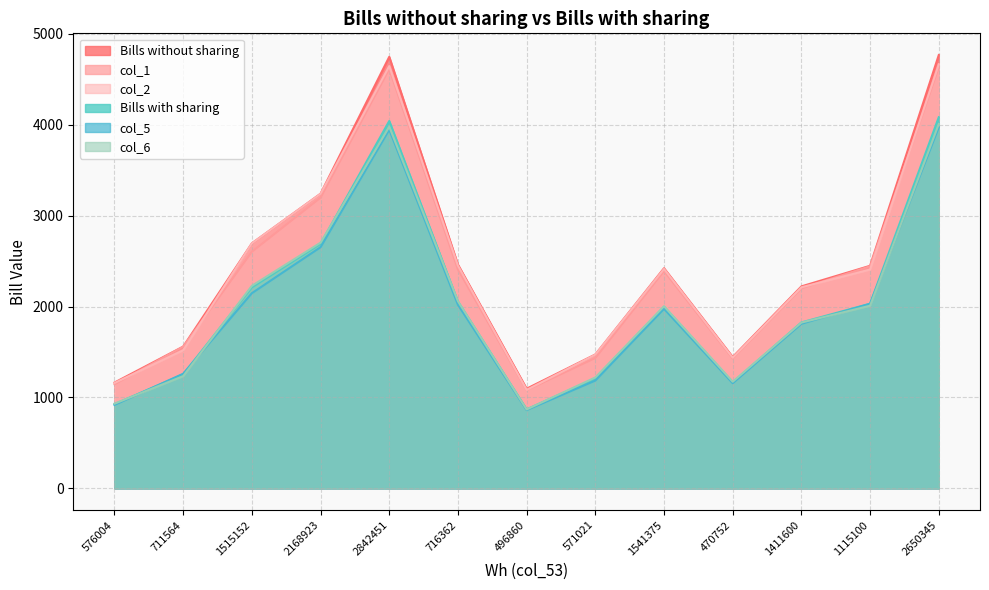

What is the difference between the second highest and second lowest values in the col_6 series?

3047.6